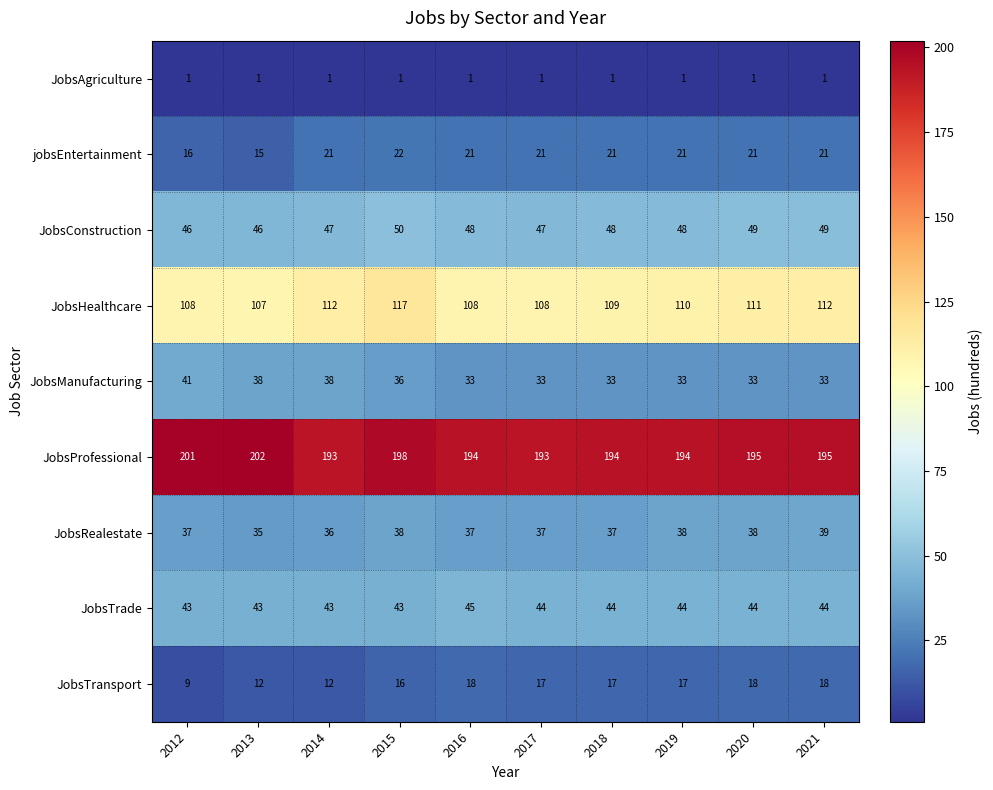

At 2016, list the series in order from smallest to largest.

JobsAgriculture, JobsTransport, jobsEntertainment, JobsManufacturing, JobsRealestate, JobsTrade, JobsConstruction, JobsHealthcare, JobsProfessional